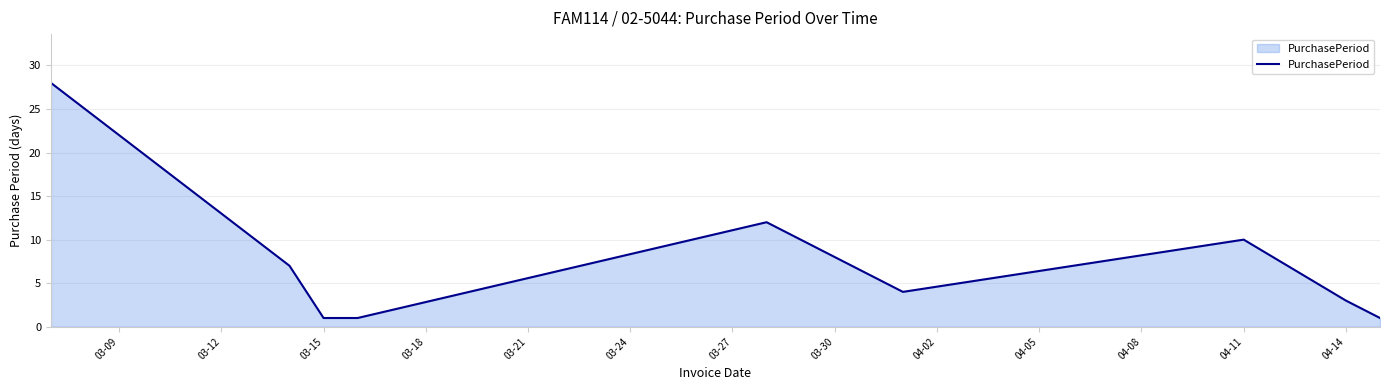

True or false: there are more than 0 points higher than both neighbors.

True